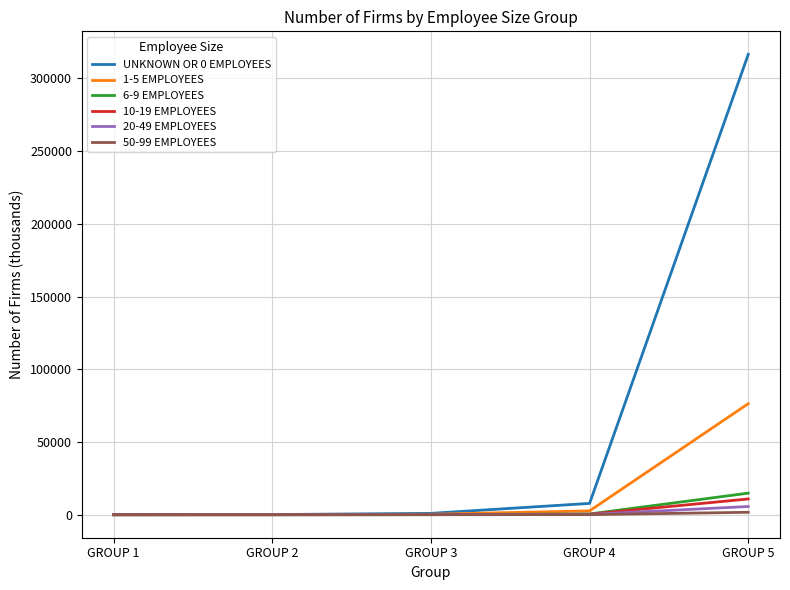

At which label does 6-9 EMPLOYEES reach its peak?

GROUP 5